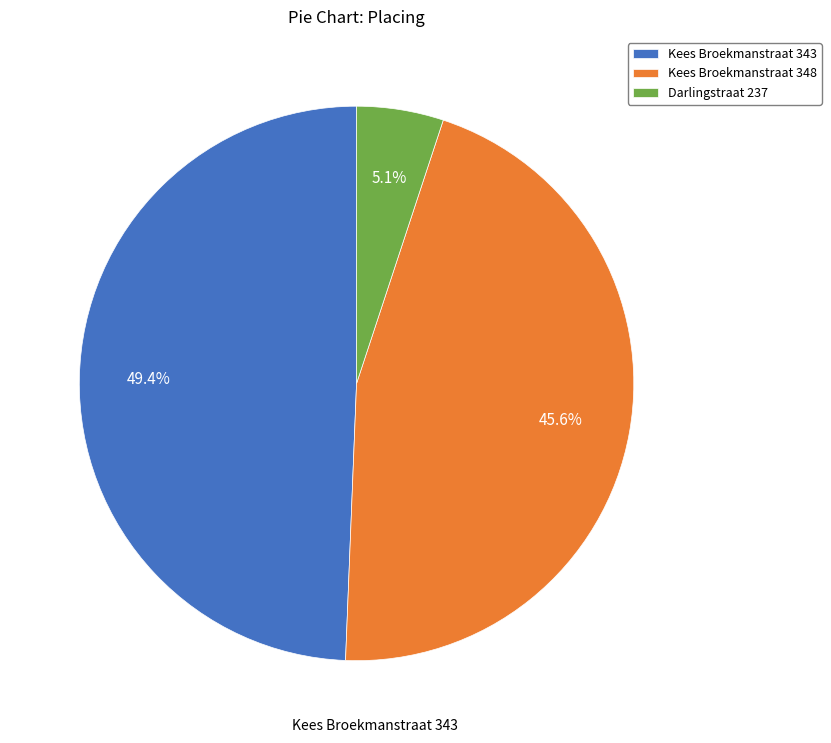

The Darlingstraat 237 slice represents 1% of the pie. True or false?

False